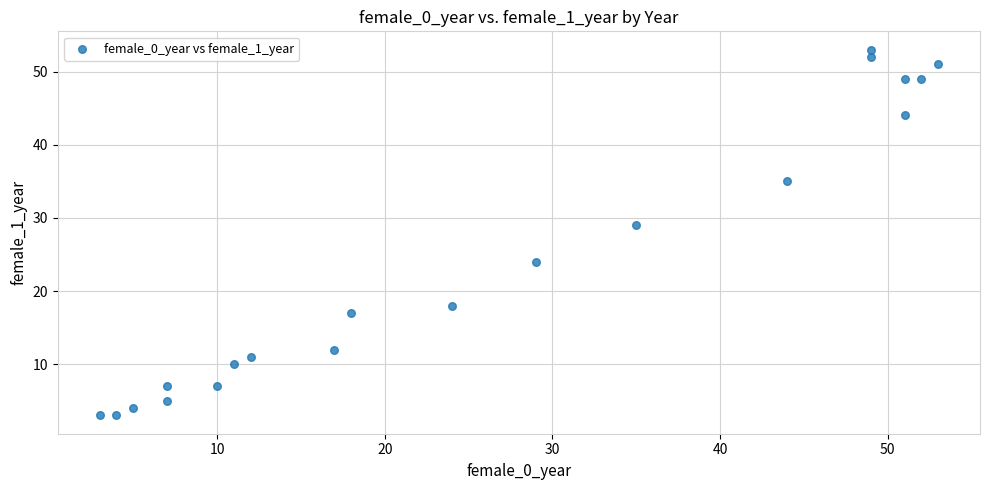

What Y value in the scatter plot is closest to 28?

29